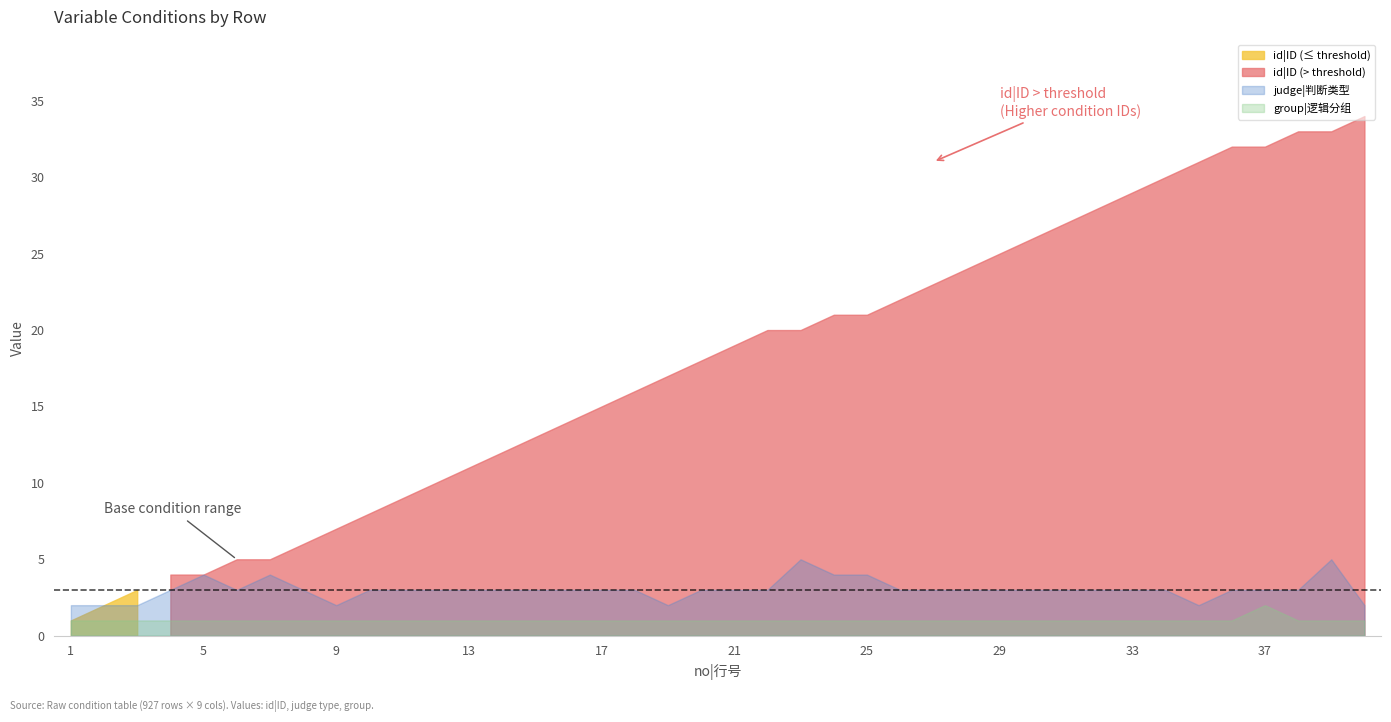

What is the average value of the judge|判断类型 series?

3